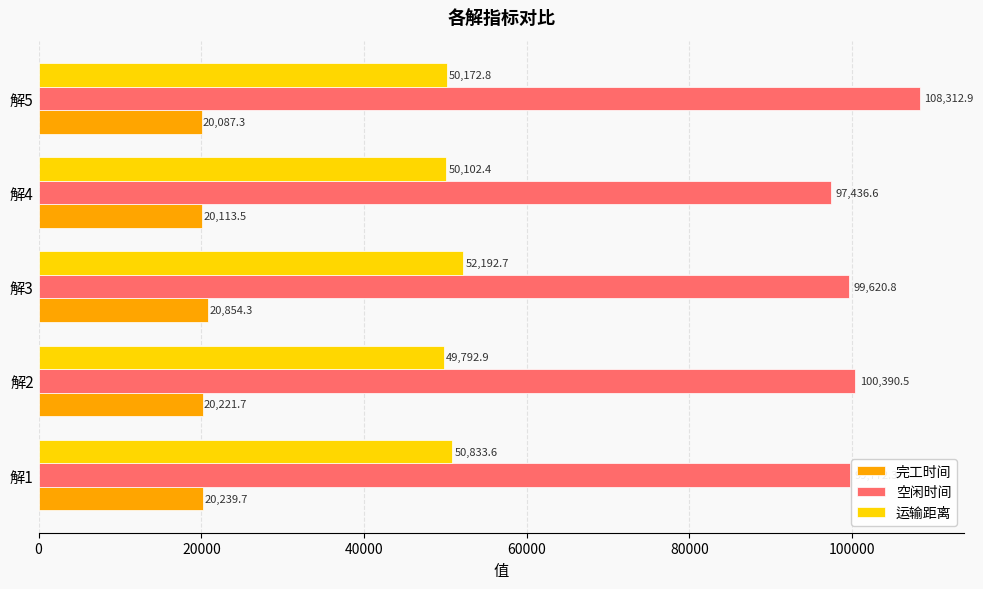

How many distinct data groups are displayed?

3